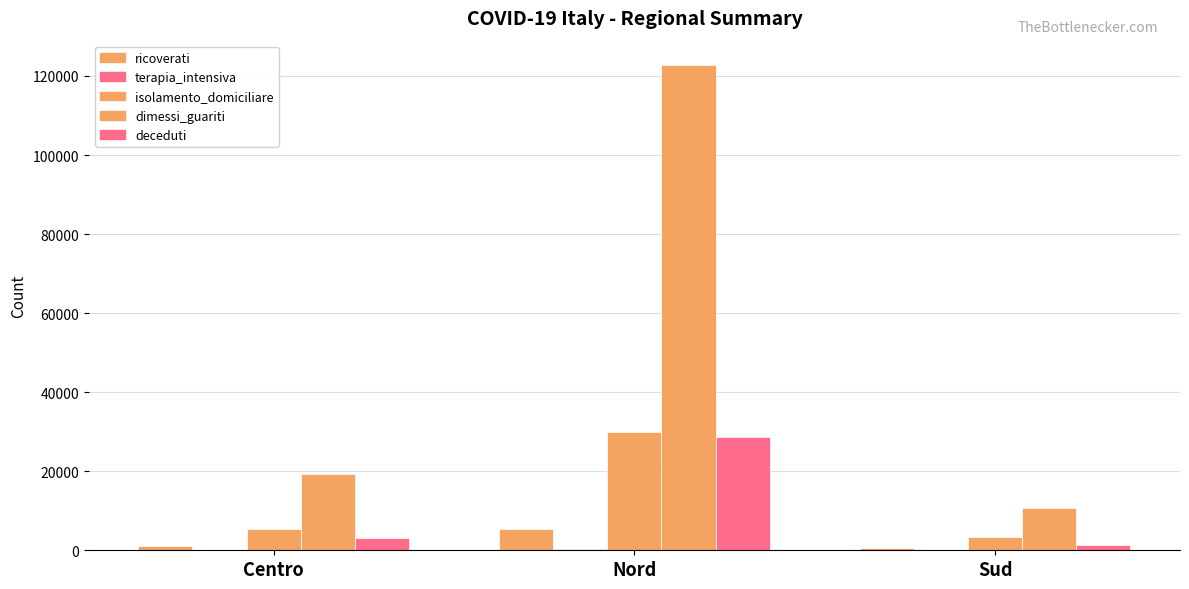

Which category has the lowest value in the deceduti series?

Sud